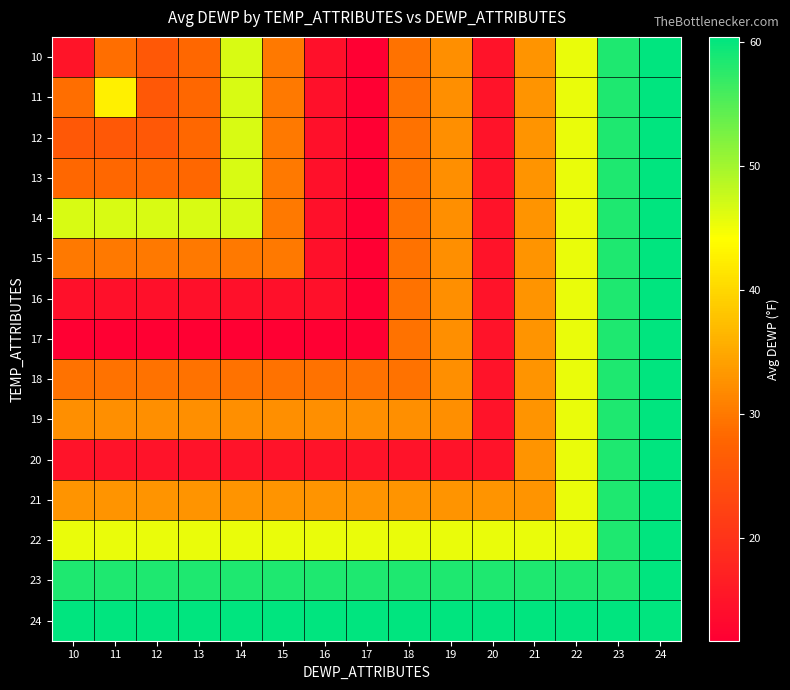

Reading left to right, transcribe all the data shown in this chart.

10: 10=15.1	11=28.9	12=25.8	13=28.2	14=46.6	15=30.1	16=14.5	17=11.7	18=29.3	19=32.3	20=14.8	21=33.0	22=45.5	23=58.4	24=60.4
11: 10=28.9	11=42.7	12=25.8	13=28.2	14=46.6	15=30.1	16=14.5	17=11.7	18=29.3	19=32.3	20=14.8	21=33.0	22=45.5	23=58.4	24=60.4
12: 10=25.8	11=25.8	12=25.8	13=28.2	14=46.6	15=30.1	16=14.5	17=11.7	18=29.3	19=32.3	20=14.8	21=33.0	22=45.5	23=58.4	24=60.4
13: 10=28.2	11=28.2	12=28.2	13=28.2	14=46.6	15=30.1	16=14.5	17=11.7	18=29.3	19=32.3	20=14.8	21=33.0	22=45.5	23=58.4	24=60.4
14: 10=46.6	11=46.6	12=46.6	13=46.6	14=46.6	15=30.1	16=14.5	17=11.7	18=29.3	19=32.3	20=14.8	21=33.0	22=45.5	23=58.4	24=60.4
15: 10=30.1	11=30.1	12=30.1	13=30.1	14=30.1	15=30.1	16=14.5	17=11.7	18=29.3	19=32.3	20=14.8	21=33.0	22=45.5	23=58.4	24=60.4
16: 10=14.5	11=14.5	12=14.5	13=14.5	14=14.5	15=14.5	16=14.5	17=11.7	18=29.3	19=32.3	20=14.8	21=33.0	22=45.5	23=58.4	24=60.4
17: 10=11.7	11=11.7	12=11.7	13=11.7	14=11.7	15=11.7	16=11.7	17=11.7	18=29.3	19=32.3	20=14.8	21=33.0	22=45.5	23=58.4	24=60.4
18: 10=29.3	11=29.3	12=29.3	13=29.3	14=29.3	15=29.3	16=29.3	17=29.3	18=29.3	19=32.3	20=14.8	21=33.0	22=45.5	23=58.4	24=60.4
19: 10=32.3	11=32.3	12=32.3	13=32.3	14=32.3	15=32.3	16=32.3	17=32.3	18=32.3	19=32.3	20=14.8	21=33.0	22=45.5	23=58.4	24=60.4
20: 10=14.8	11=14.8	12=14.8	13=14.8	14=14.8	15=14.8	16=14.8	17=14.8	18=14.8	19=14.8	20=14.8	21=33.0	22=45.5	23=58.4	24=60.4
21: 10=33.0	11=33.0	12=33.0	13=33.0	14=33.0	15=33.0	16=33.0	17=33.0	18=33.0	19=33.0	20=33.0	21=33.0	22=45.5	23=58.4	24=60.4
22: 10=45.5	11=45.5	12=45.5	13=45.5	14=45.5	15=45.5	16=45.5	17=45.5	18=45.5	19=45.5	20=45.5	21=45.5	22=45.5	23=58.4	24=60.4
23: 10=58.4	11=58.4	12=58.4	13=58.4	14=58.4	15=58.4	16=58.4	17=58.4	18=58.4	19=58.4	20=58.4	21=58.4	22=58.4	23=58.4	24=60.4
24: 10=60.4	11=60.4	12=60.4	13=60.4	14=60.4	15=60.4	16=60.4	17=60.4	18=60.4	19=60.4	20=60.4	21=60.4	22=60.4	23=60.4	24=60.4